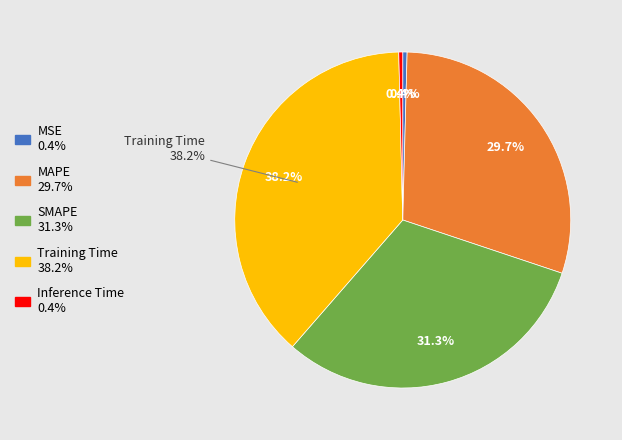

Is it true that SMAPE is 31% of the pie?

True